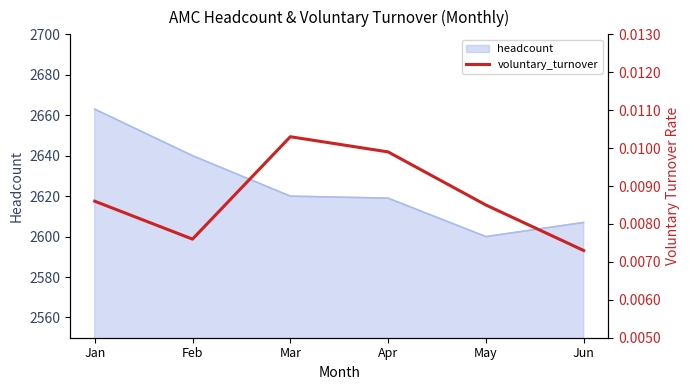

Count the values in the range 0 to 1.

6